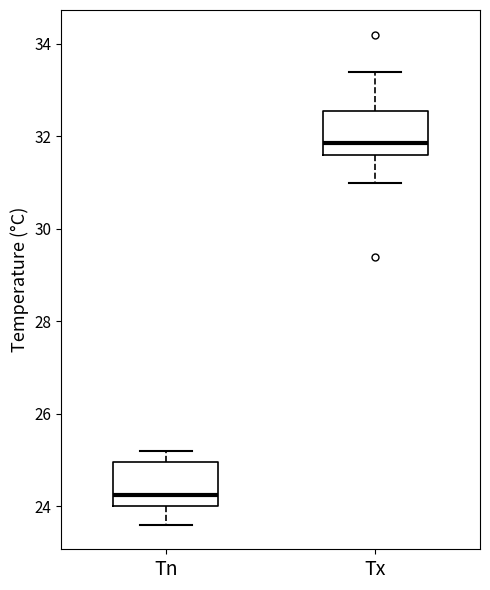

Reading left to right, read every box against the y-axis: the position of its median line, the range the box covers, and the ends of its whiskers. The values are not printed on the chart, so give them approximately, as read against the axis.

Tn: median 24.2, box 24.0 to 25.0, whiskers 23.6 to 25.2
Tx: median 31.8, box 31.6 to 32.6, whiskers 31.0 to 33.4